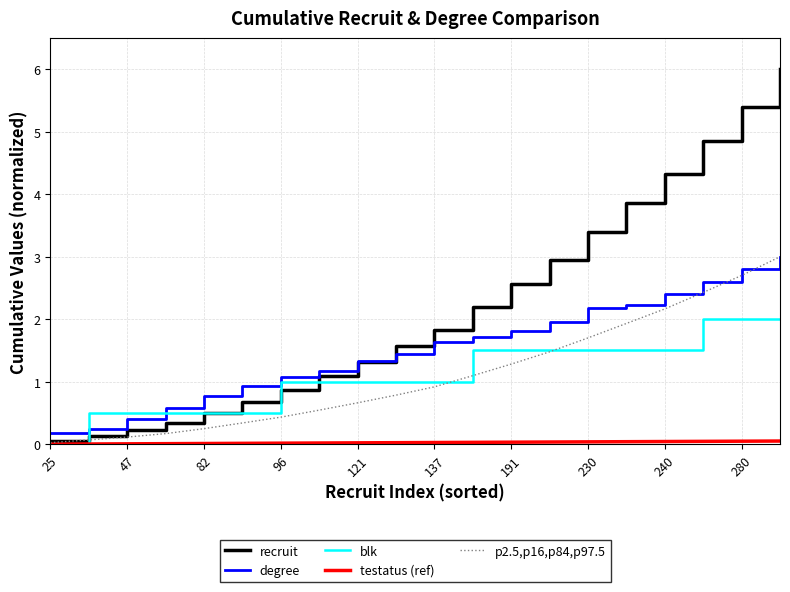

What is the maximum value shown in the chart?

6.0